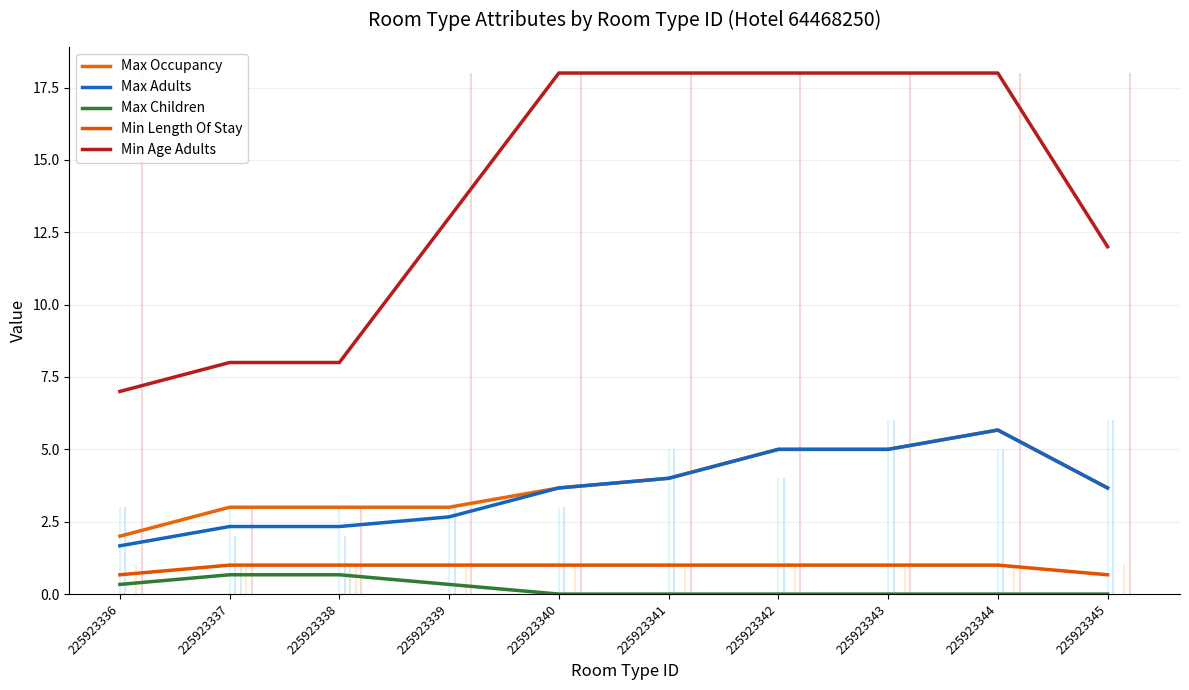

What is the spread (max minus min) of values at 225923338?

7.3